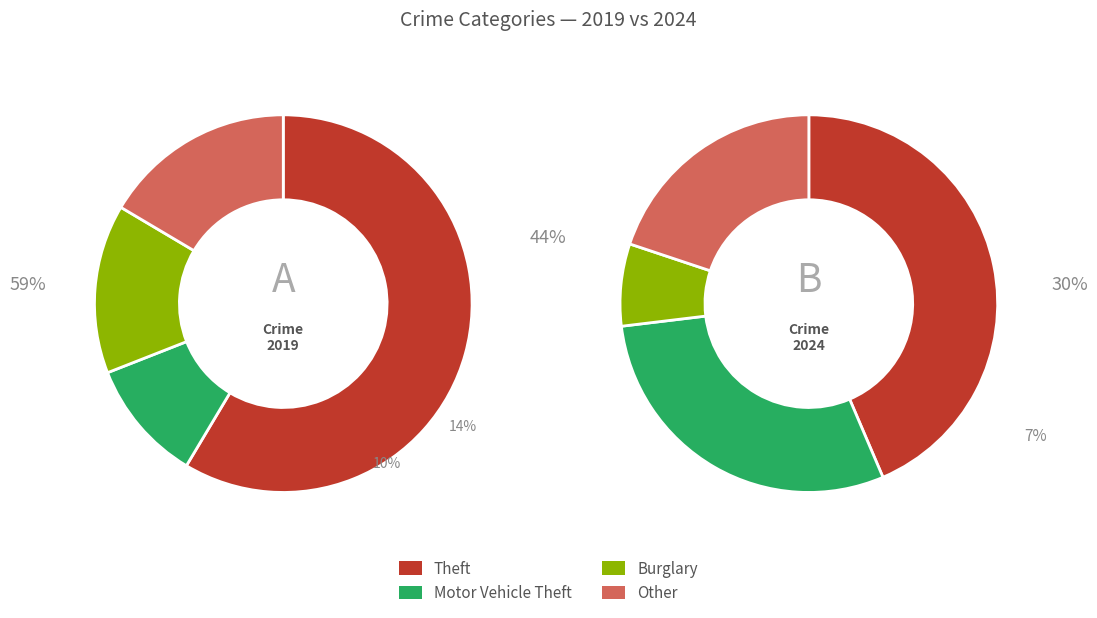

How many segments does this pie chart have?

8